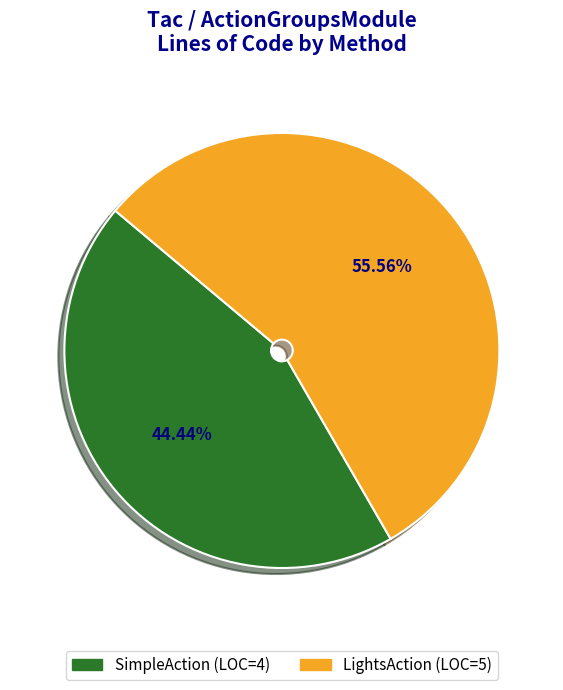

Which has a higher value, SimpleAction or LightsAction?

LightsAction